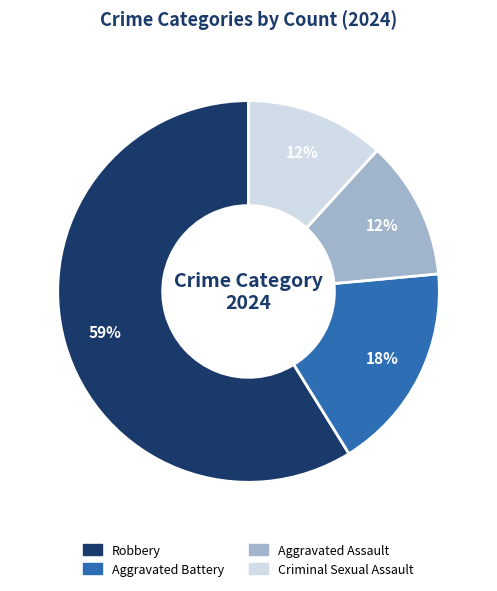

Is it true that Criminal Sexual Assault is 22% of the pie?

False